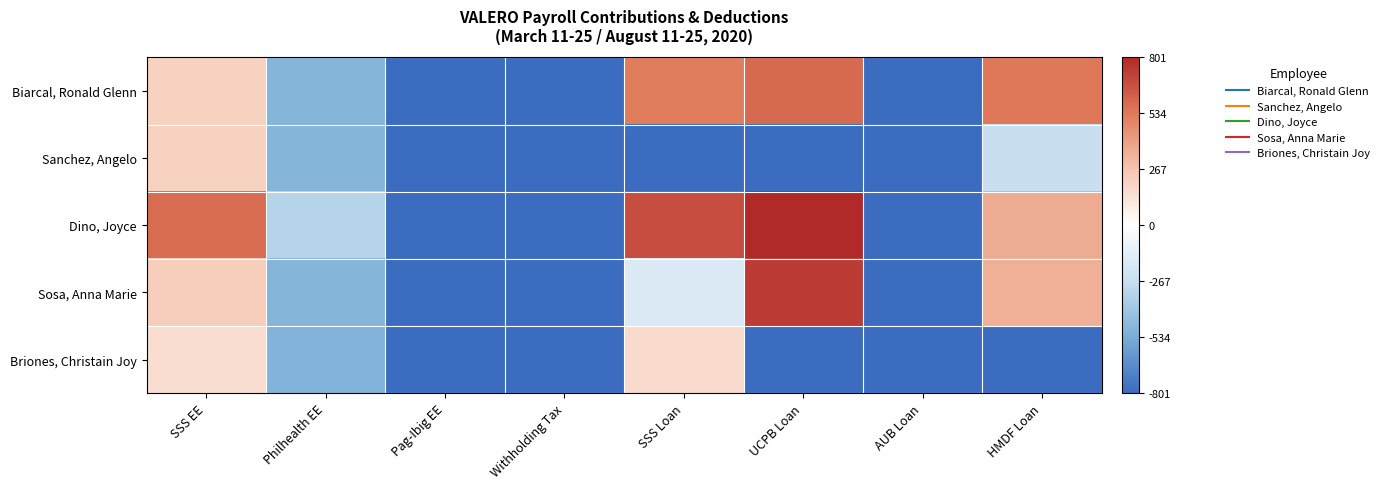

How many categories are shown in the chart?

8